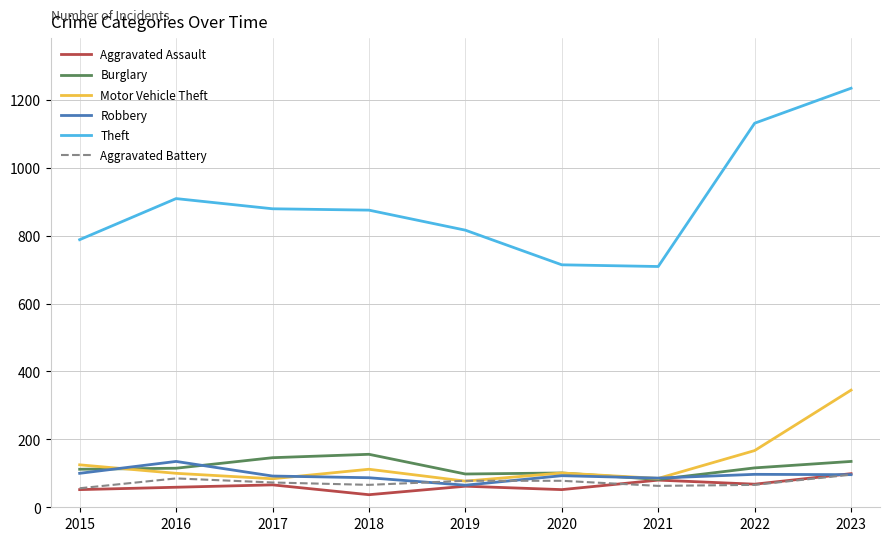

How many distinct data groups are displayed?

6